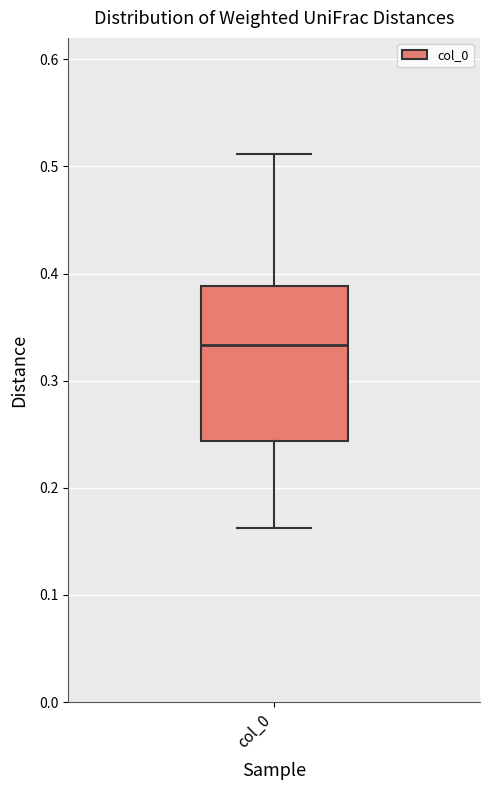

Read this box plot against the y-axis: the position of the median line, the range covered by the box, and the ends of both whiskers. The values are not printed on the chart, so give them approximately, as read against the axis.

median 0.33, box 0.24 to 0.39, whiskers 0.16 to 0.51